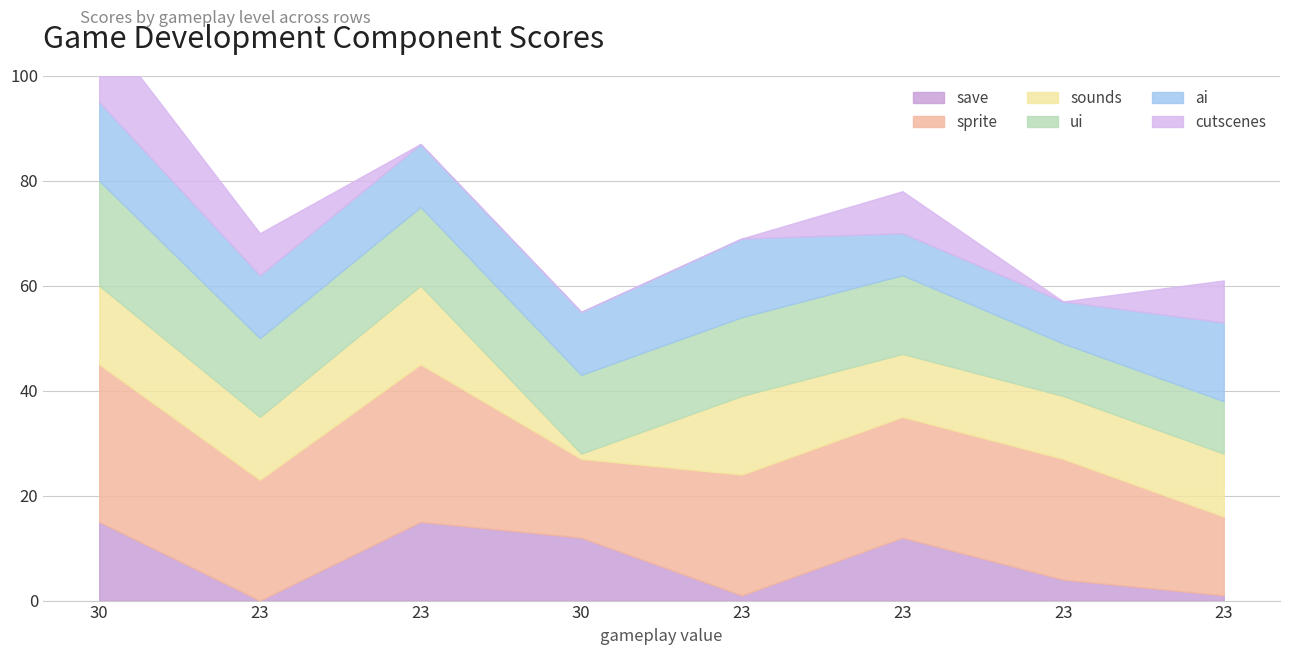

What is the maximum value for cutscenes?

15